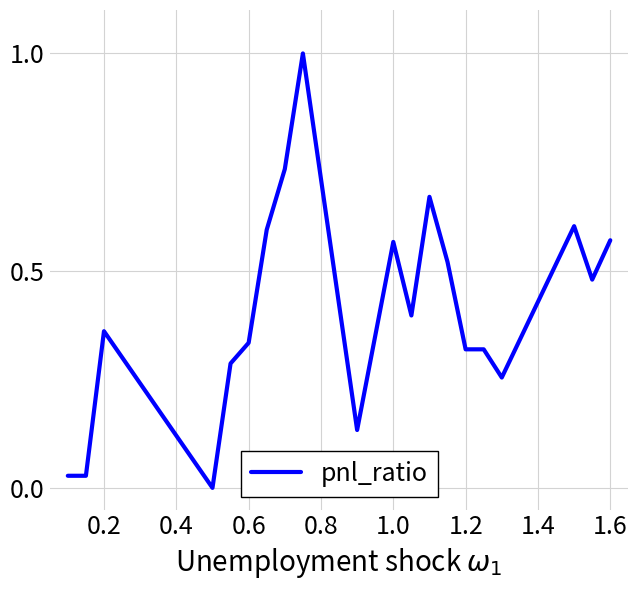

What is the difference between the maximum and minimum values?

1.0